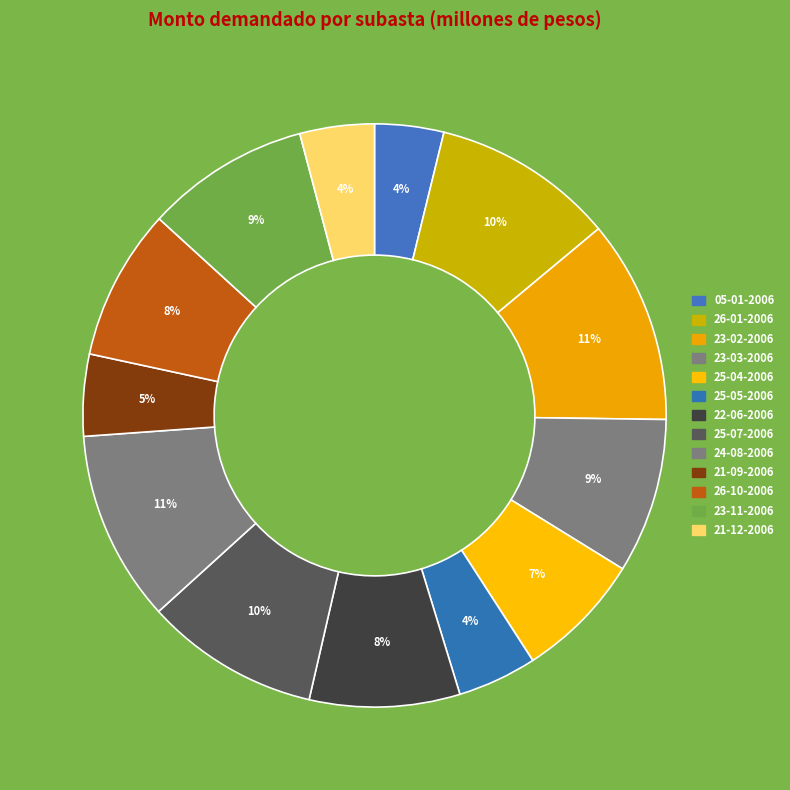

Approximately how many times larger is the value at 25-07-2006 compared to 23-11-2006?

1.1